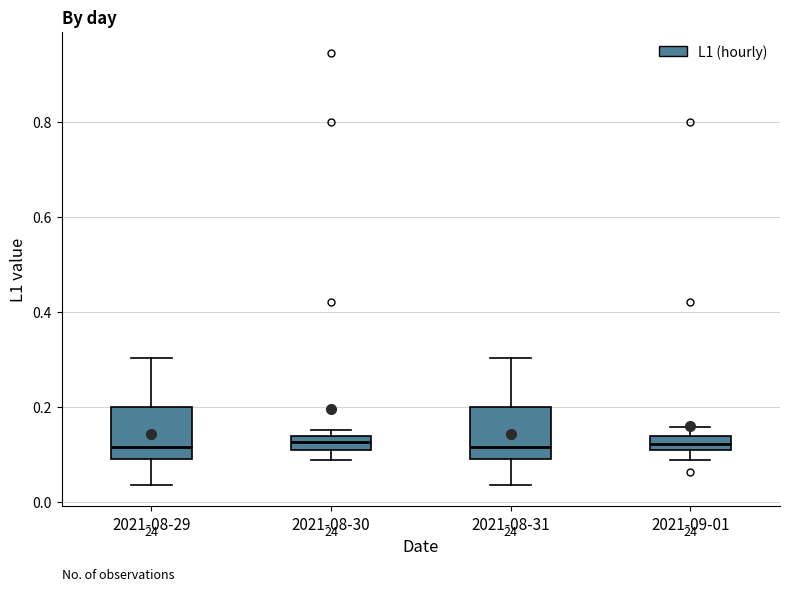

Where does the lower whisker of the box for 2021-08-30 end on the y-axis? The values are not printed on the chart, so give them approximately, as read against the axis.

0.08